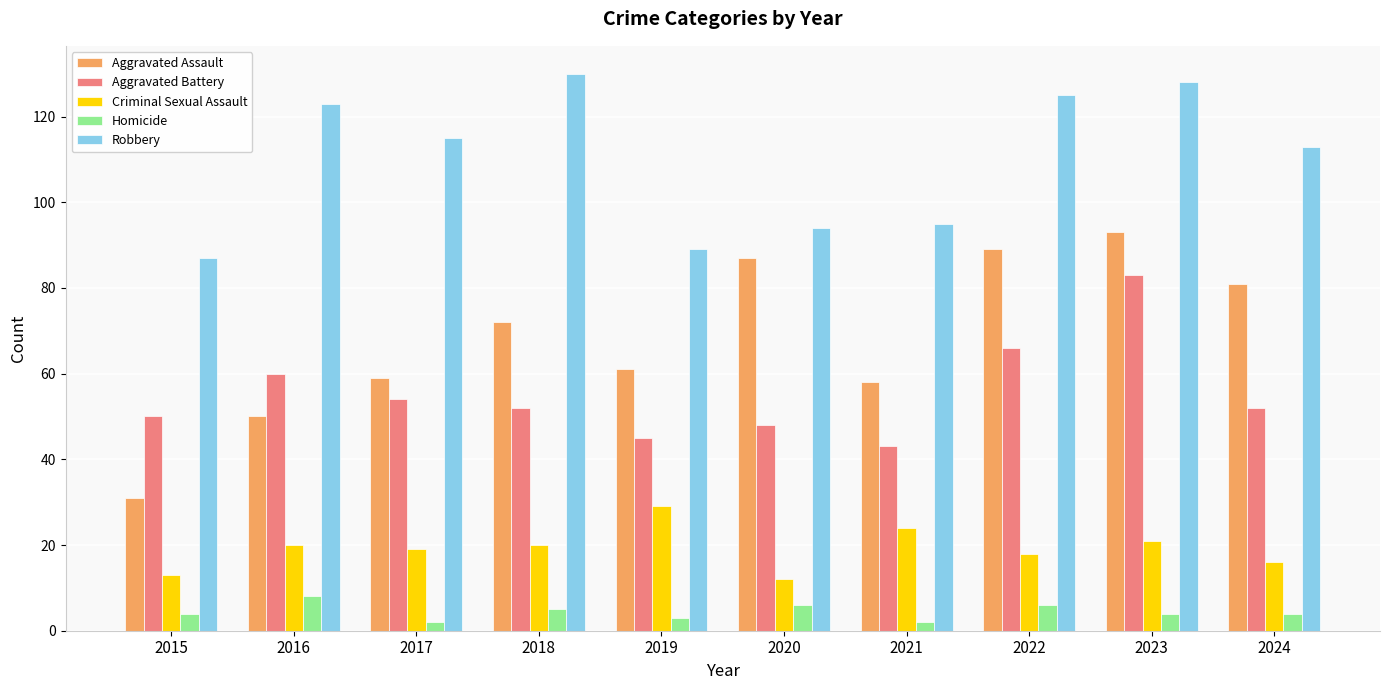

At which category does the chart reach its peak across all series?

2018